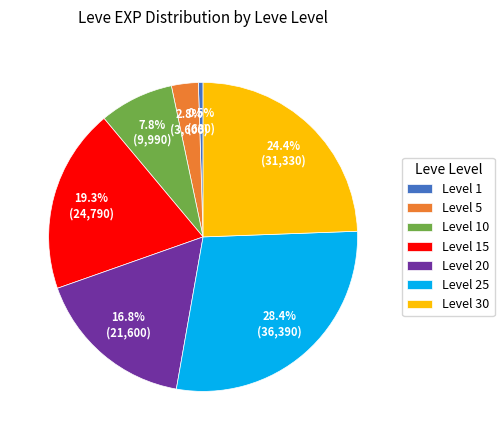

What is the ratio of the value at Level 15 to the value at Level 30?

0.8